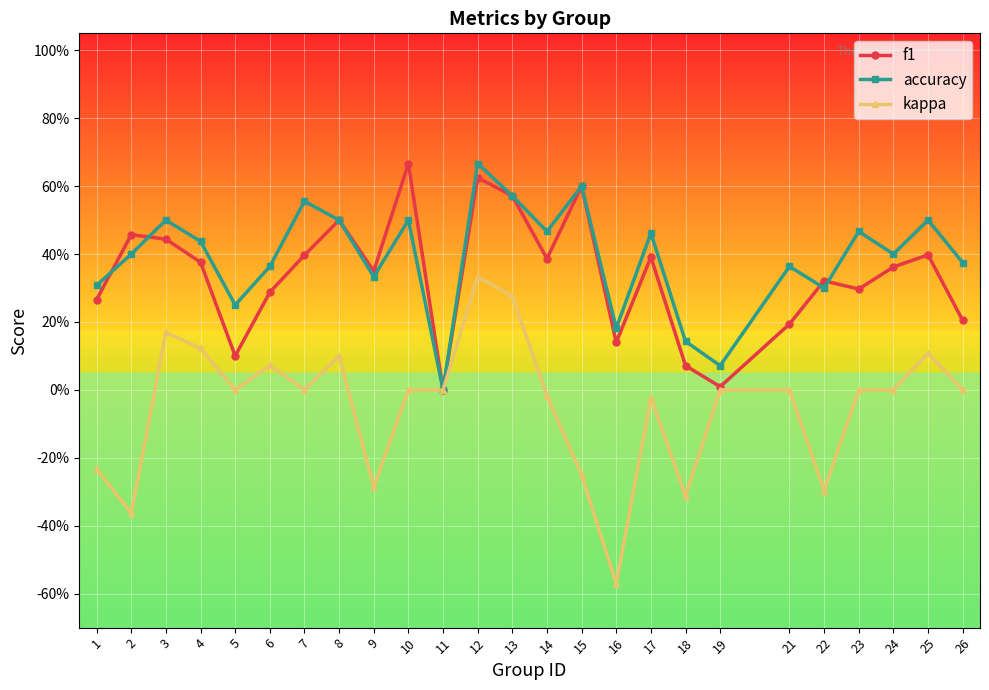

Which series has the largest total across all categories?

accuracy